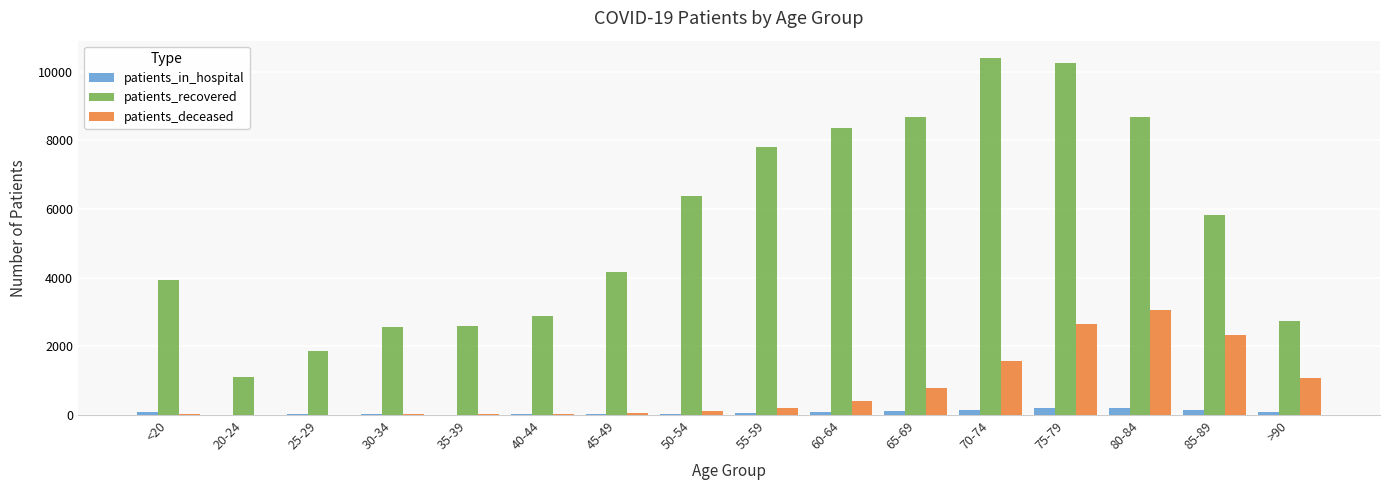

Which series changed the most between 35-39 and 75-79?

patients_recovered